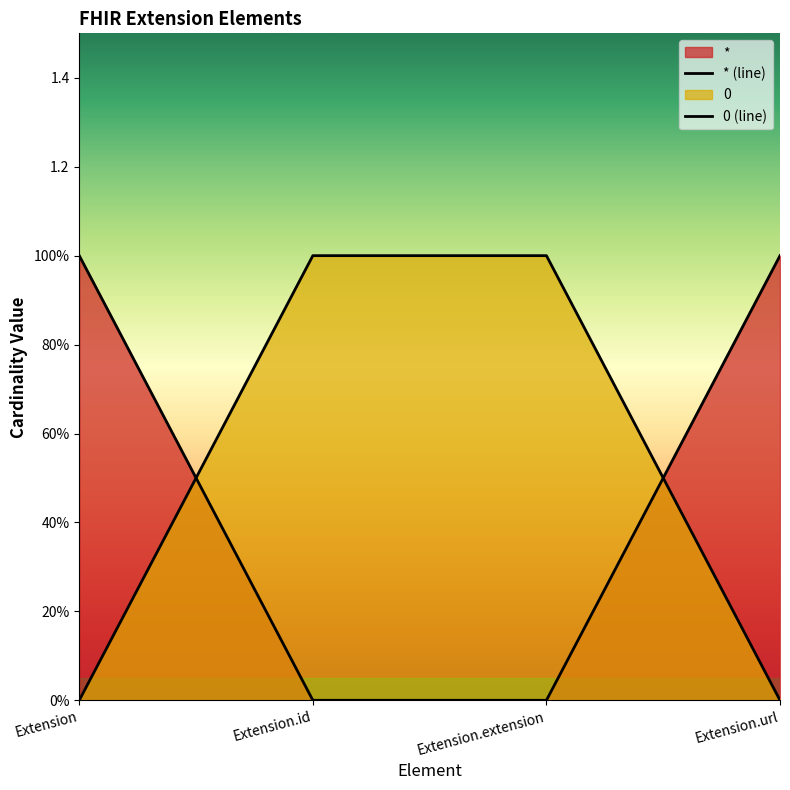

Reading left to right, list all the values displayed in this chart.

*: Extension=1	Extension.id=0	Extension.extension=0	Extension.url=1
0: Extension=0	Extension.id=1	Extension.extension=1	Extension.url=0